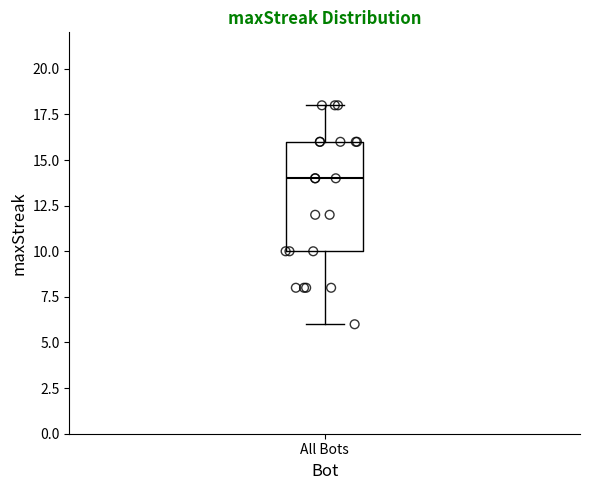

Transcribe this box plot: give where the median line is, the range the box spans, and where the two whiskers end, as read against the y-axis. The values are not printed on the chart, so give them approximately, as read against the axis.

median 14, box 10 to 16, whiskers 6 to 18